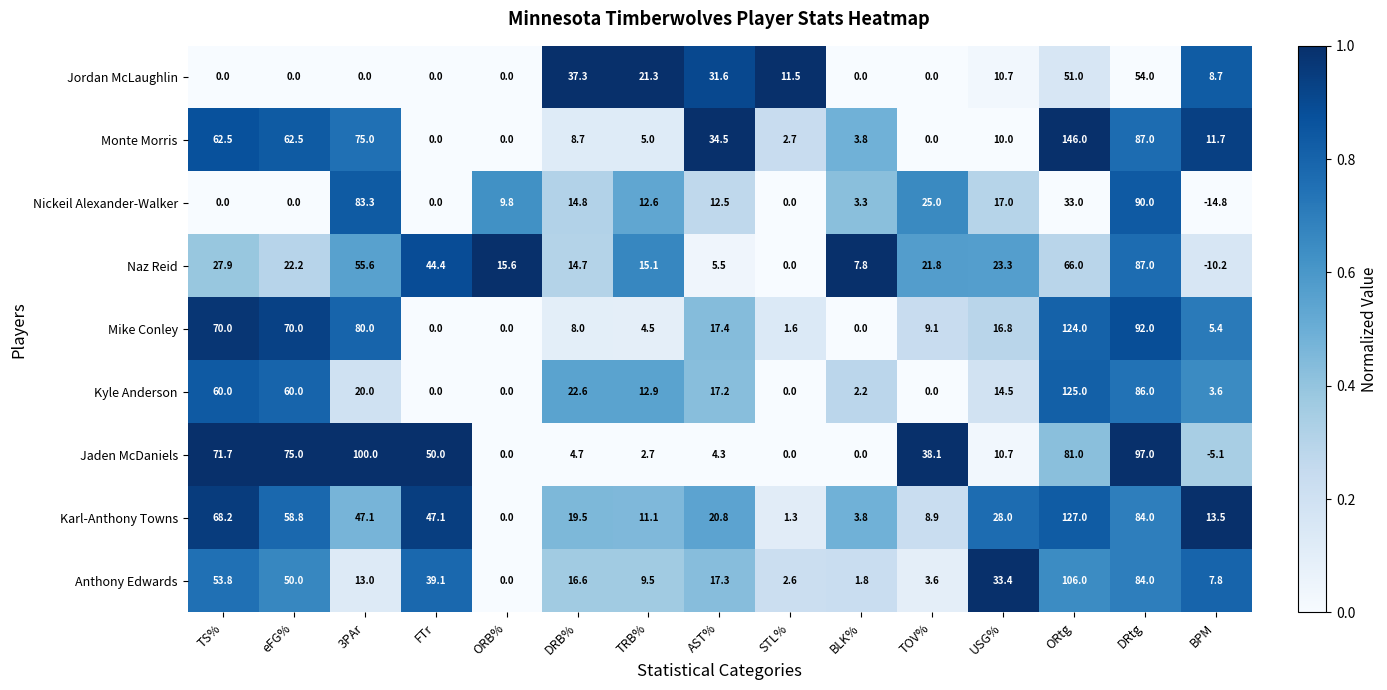

What is the sum of all Anthony Edwards values?

438.5